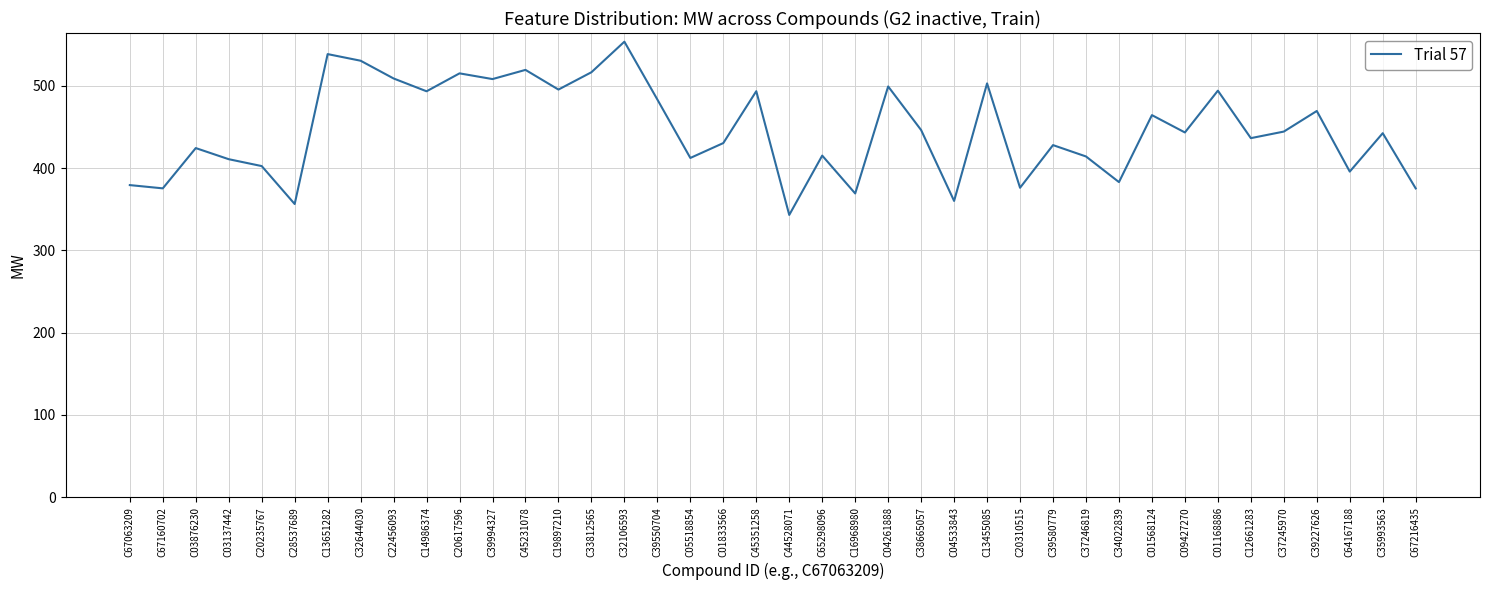

What position from the right is C33812565?

26